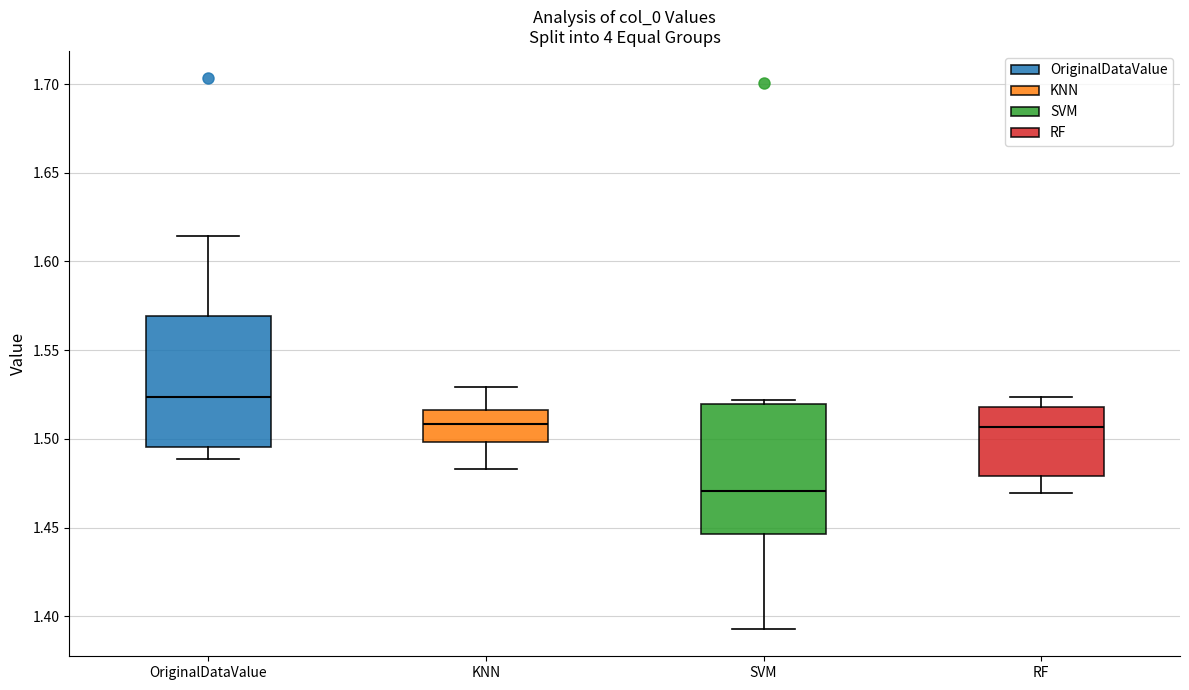

Where does the upper whisker of the box for KNN end on the y-axis? The values are not printed on the chart, so give them approximately, as read against the axis.

1.530